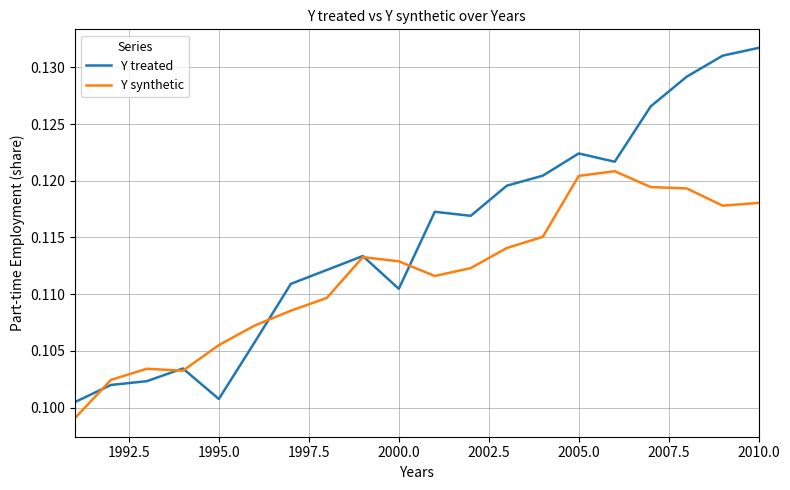

Which series has the largest total across all categories?

Y treated